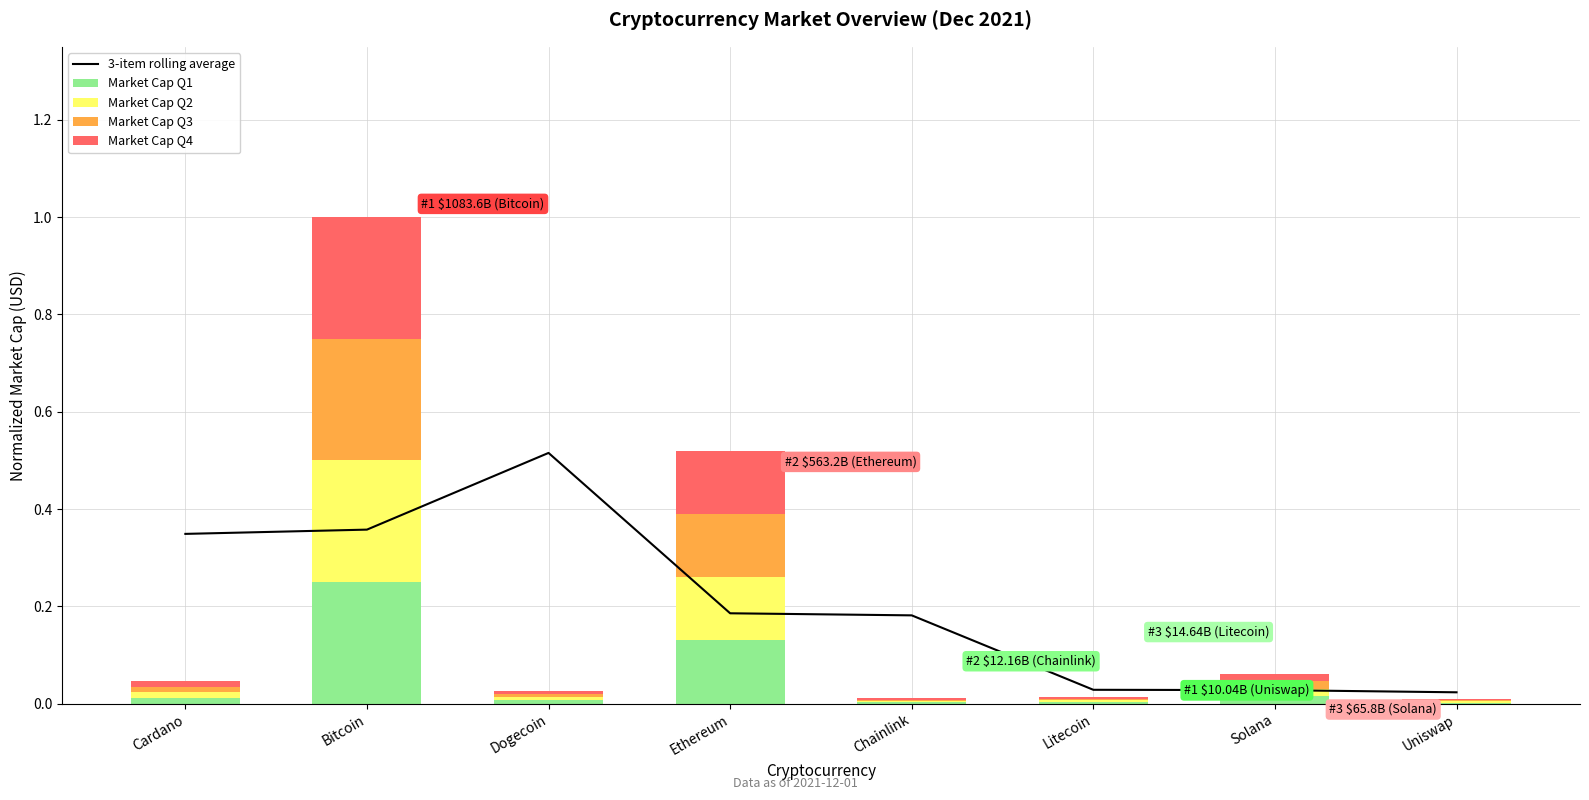

Which series changed the most between Dogecoin and Uniswap?

3-item rolling average